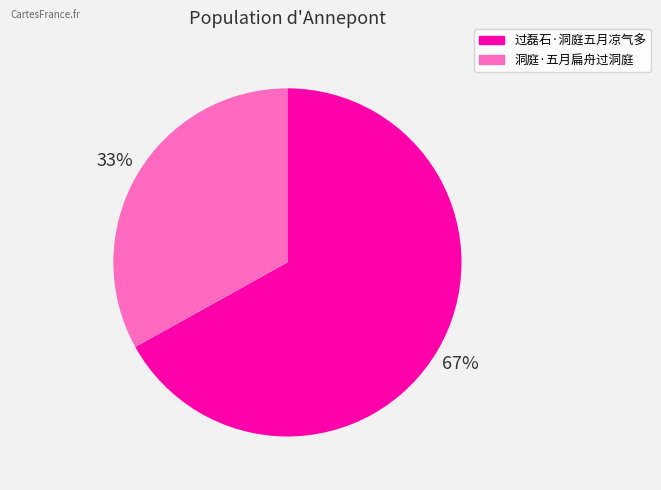

Is the sum of 洞庭·五月扁舟过洞庭 and 过磊石·洞庭五月凉气多 greater than half?

Yes